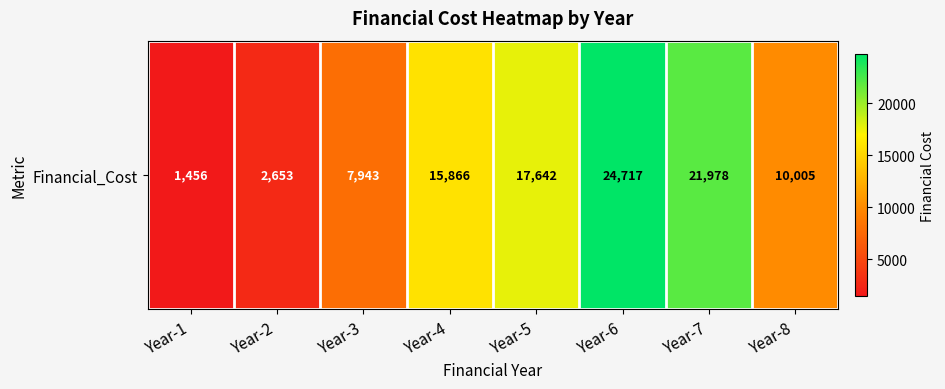

Count the number of categories in the chart.

8